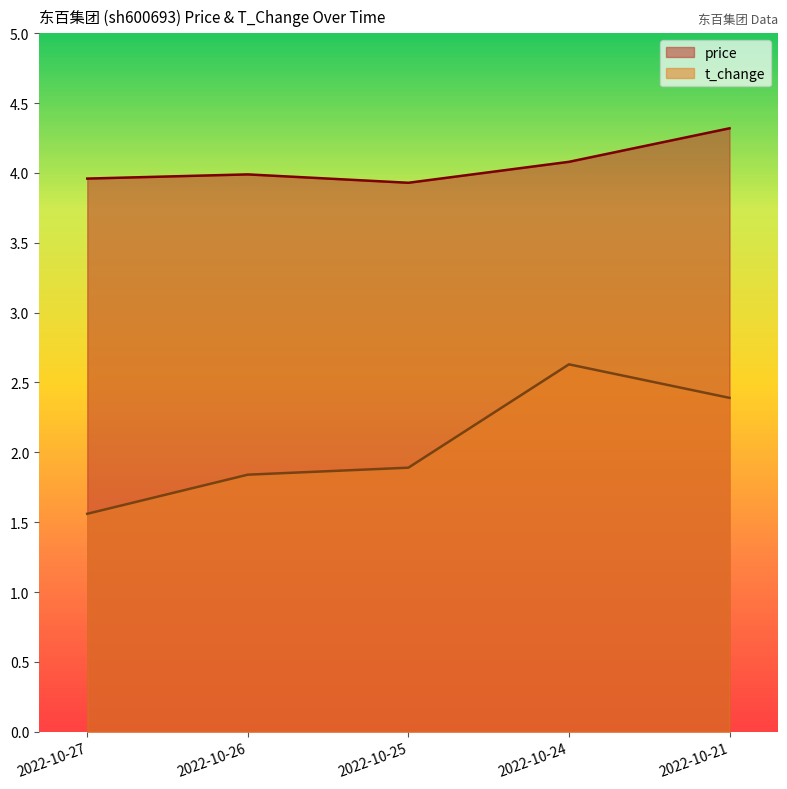

Between 2022-10-21 and 2022-10-26, which is larger?

2022-10-21